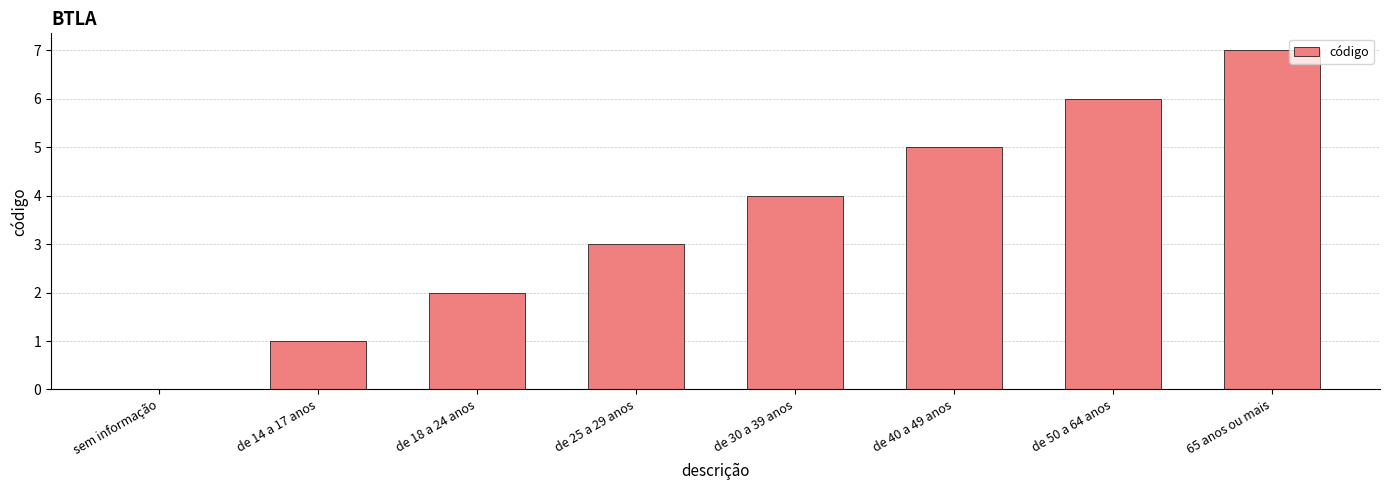

The chart shows a value of 0 at sem informação. True or false?

True